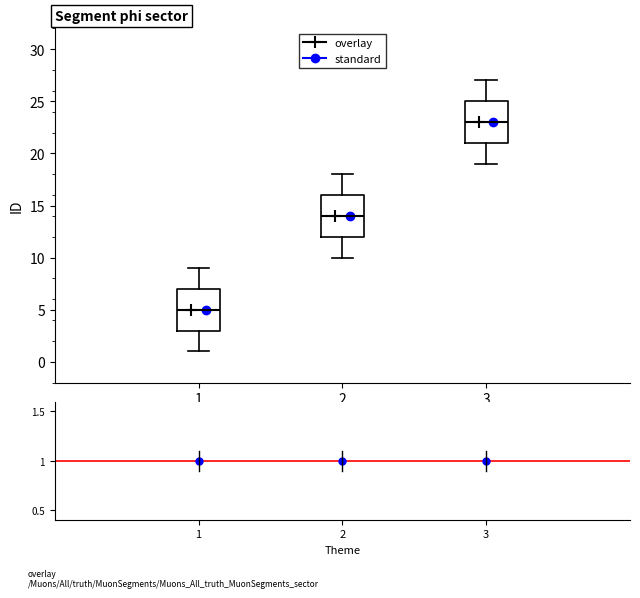

Where does the median line of the box at x = 2 sit on the y-axis? The values are not printed on the chart, so give them approximately, as read against the axis.

14